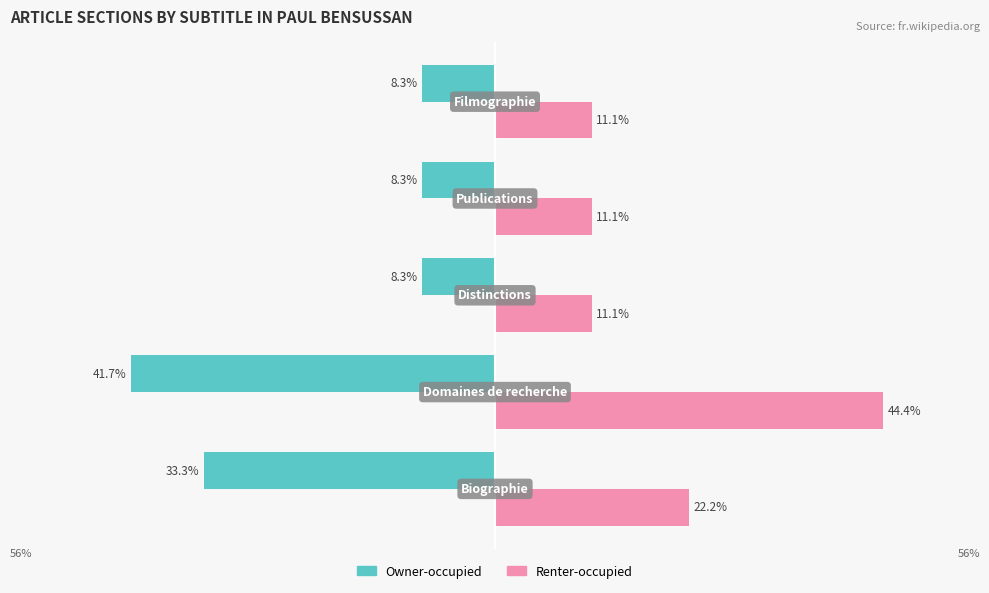

What is the difference between the maximum and minimum values in the Owner-occupied series?

33.3